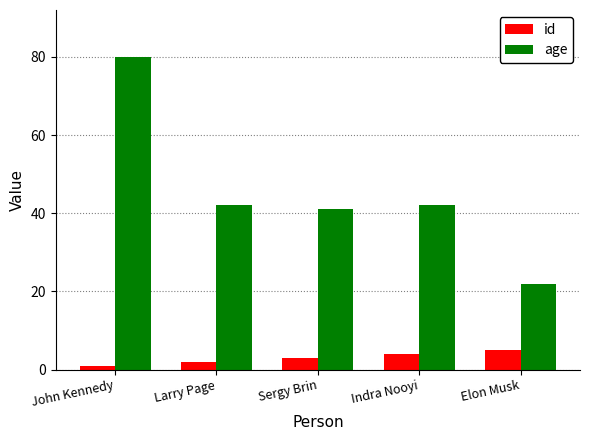

Which category has the highest value in the age series?

John Kennedy